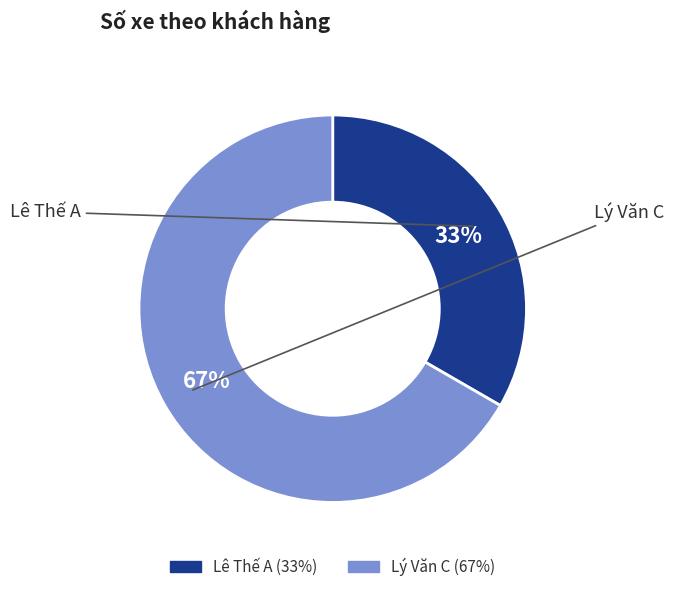

What percentage is the Lý Văn C slice, to the nearest percent?

67%